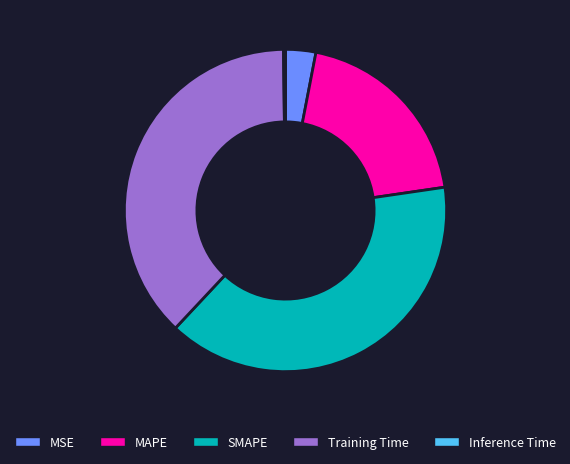

Which slice is the largest?

SMAPE